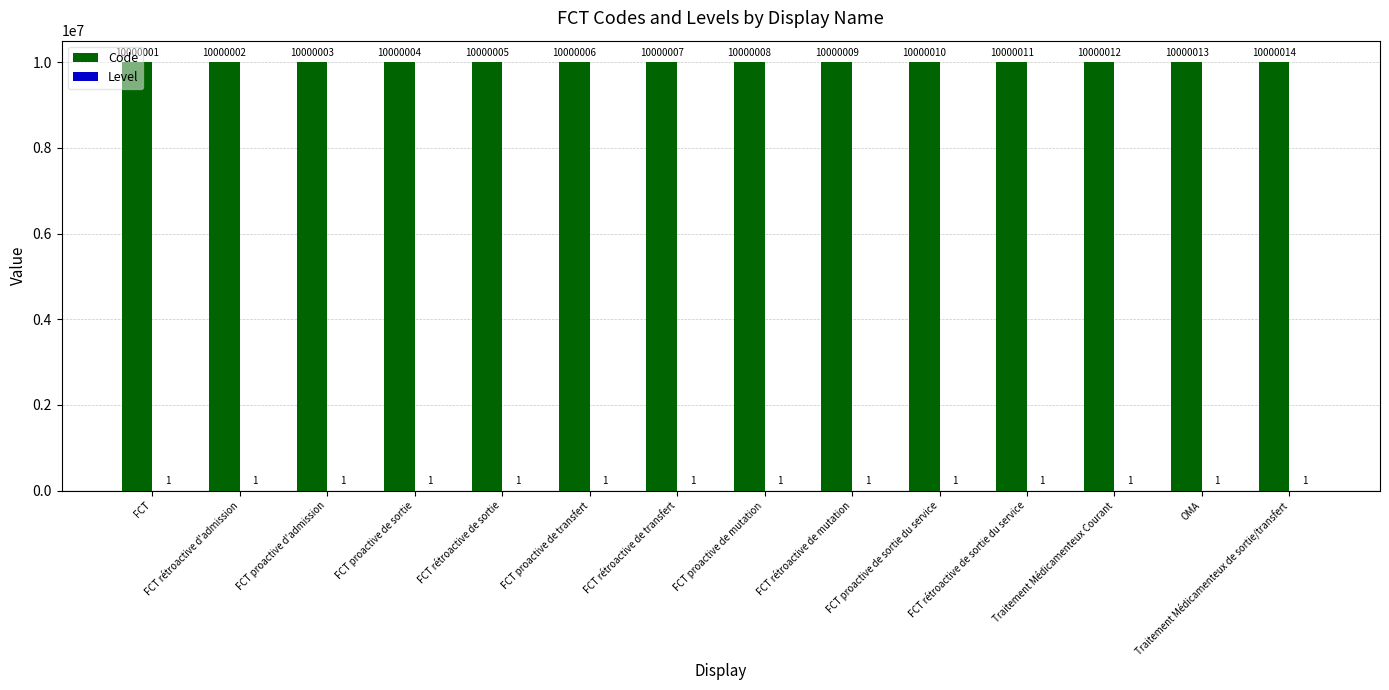

What is the maximum value for Code?

10000014